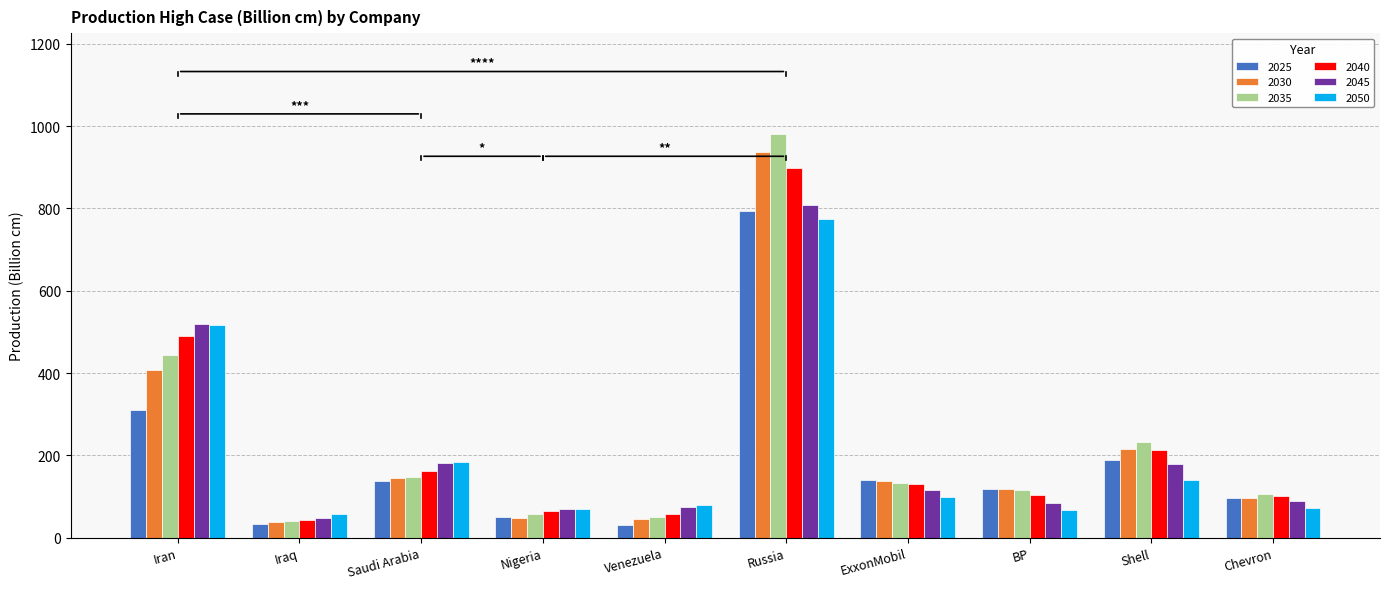

At how many categories does at least one series exceed 563?

1